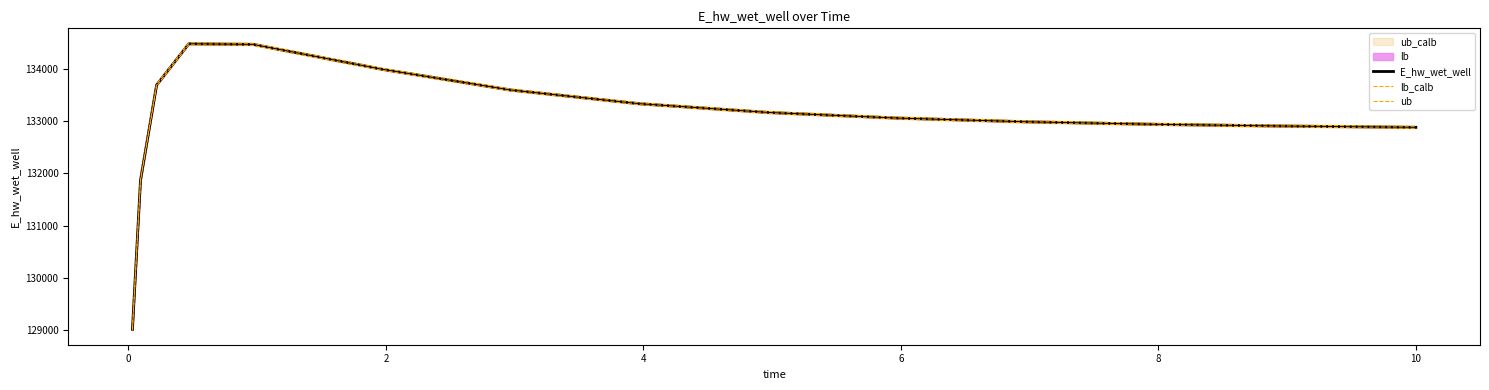

What is the minimum value for E_hw_wet_well?

129016.0